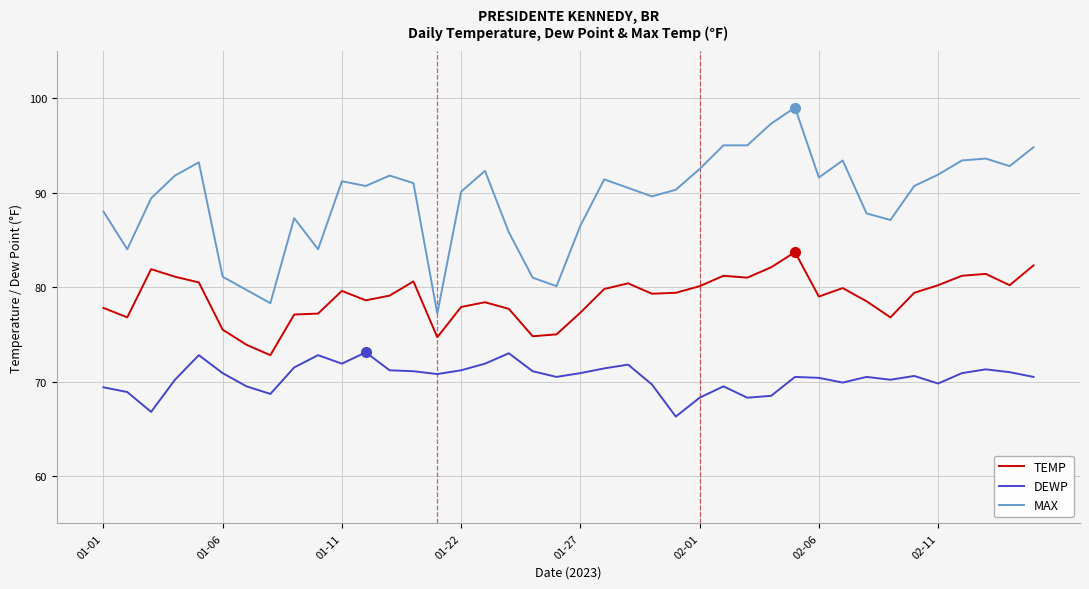

Which series has the largest total across all categories?

MAX